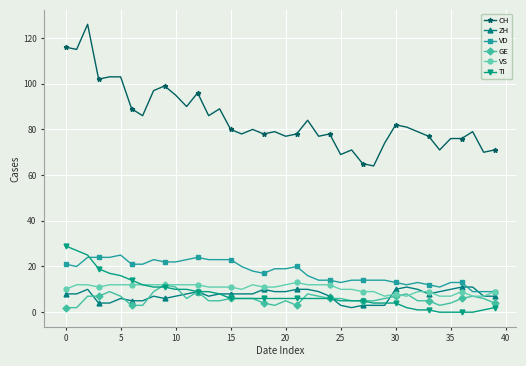

True or false: VD has more than 0 interior local peaks.

True